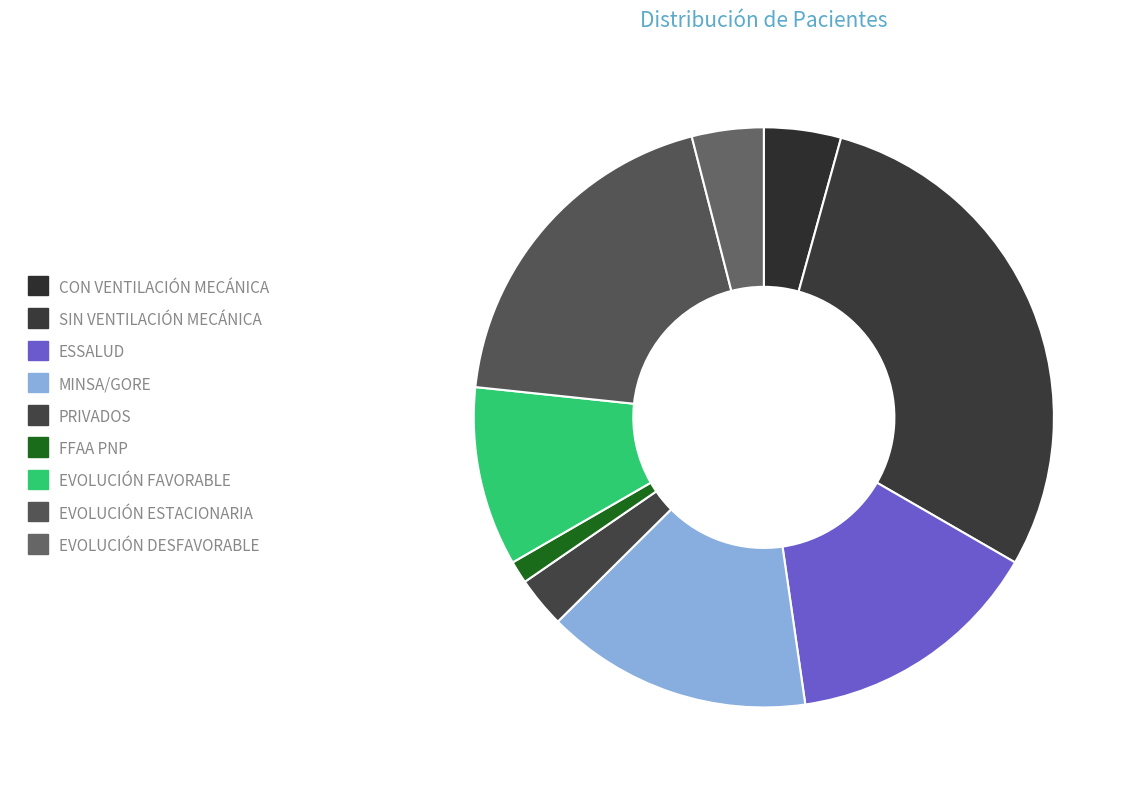

Does PRIVADOS account for over 50% of the chart?

No